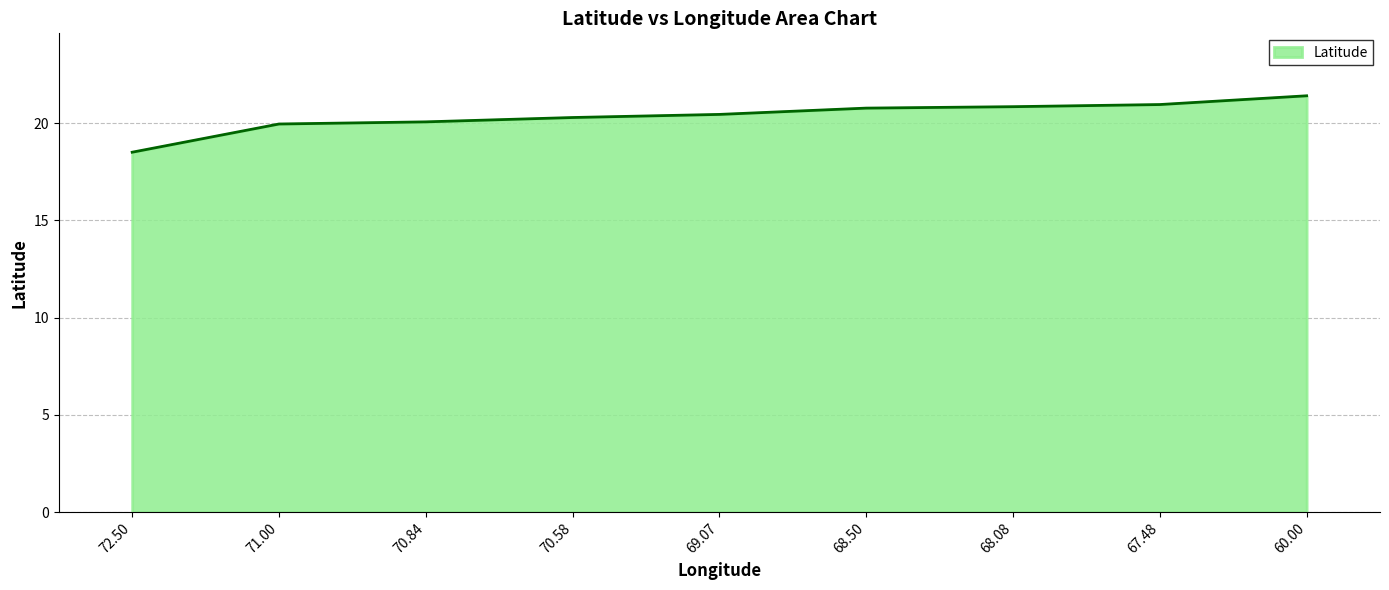

What is the approximate value at 68.50?

20.8